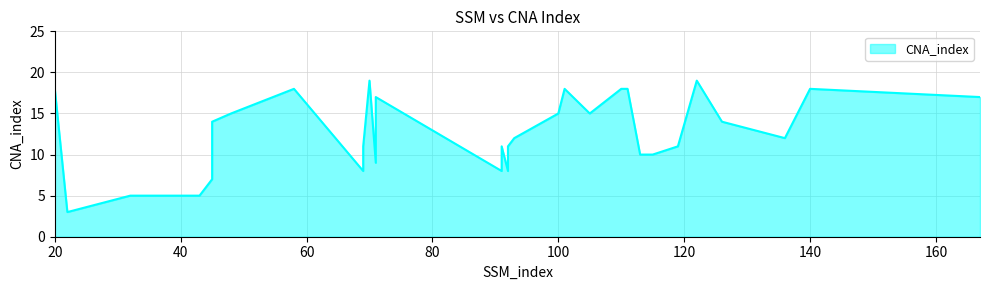

Is it true that the value at 110 is 30?

False